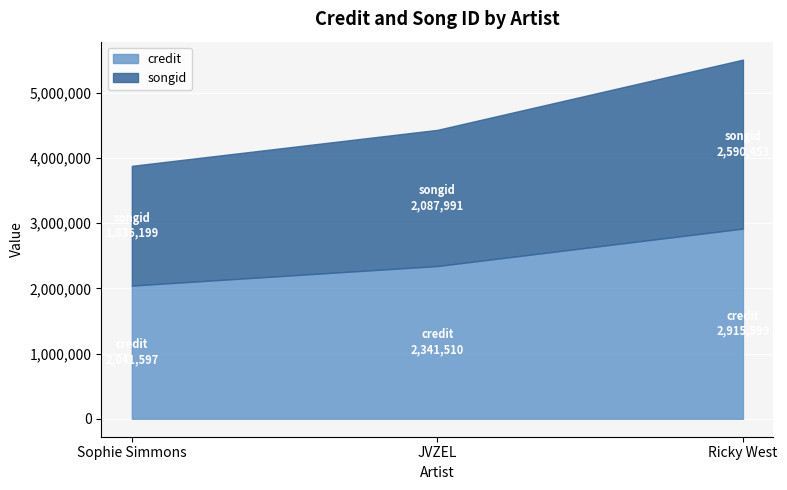

What is the highest value of the songid series?

2590453